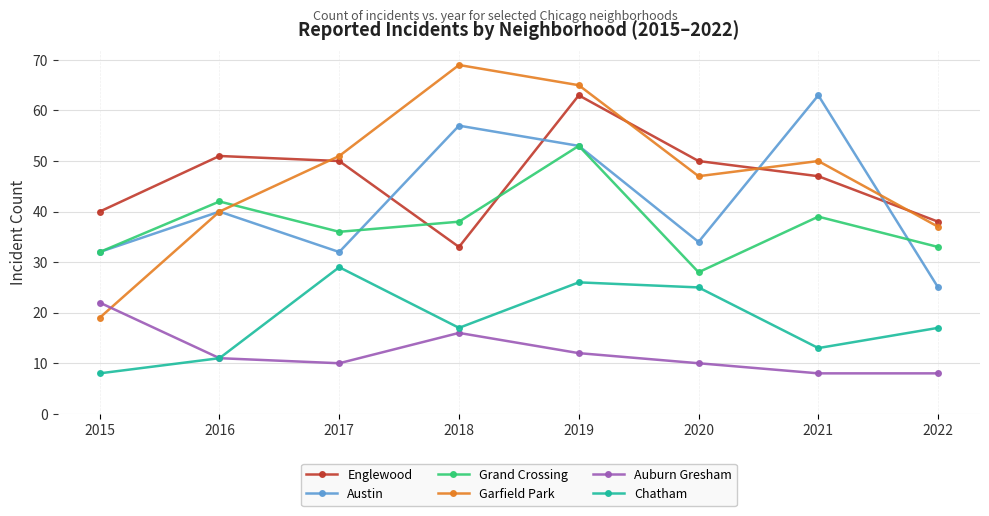

What is the sum of all Englewood values?

372